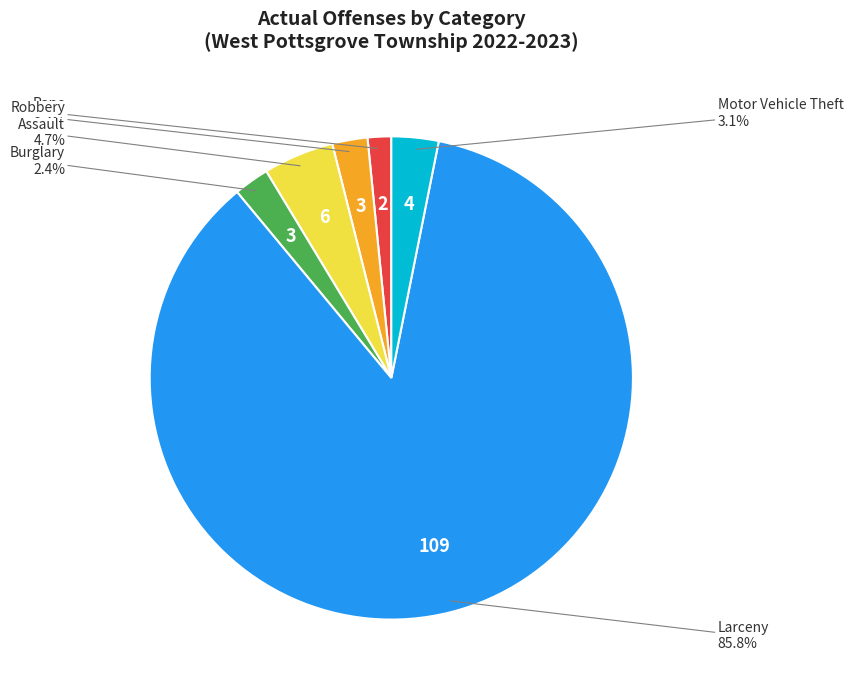

Does any single category account for the majority?

Yes